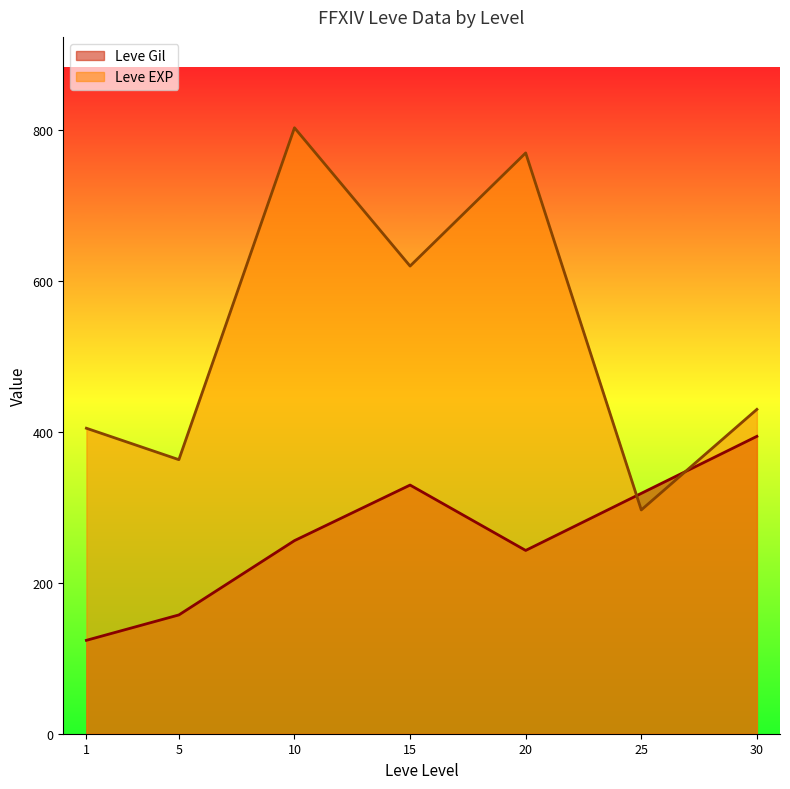

The value of Leve EXP at 20 is 1512. True or false?

False